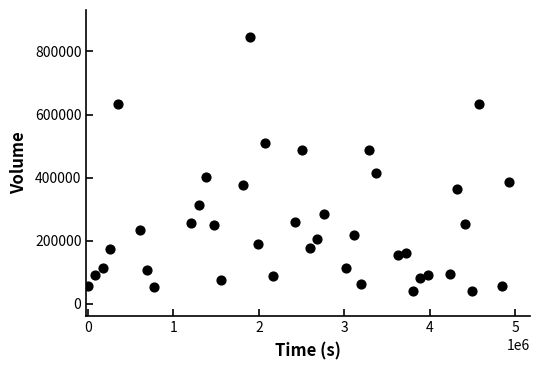

What Y value in the scatter plot is closest to 442850?

413300